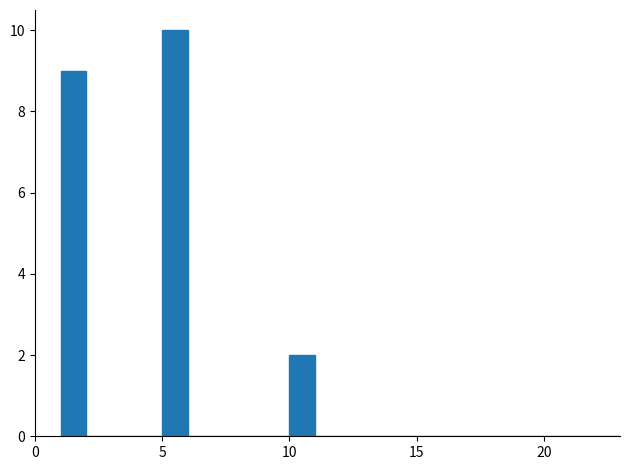

Around what value on the x-axis is the tallest bar? Give the approximate position of its centre, as read against the axis.

5.5